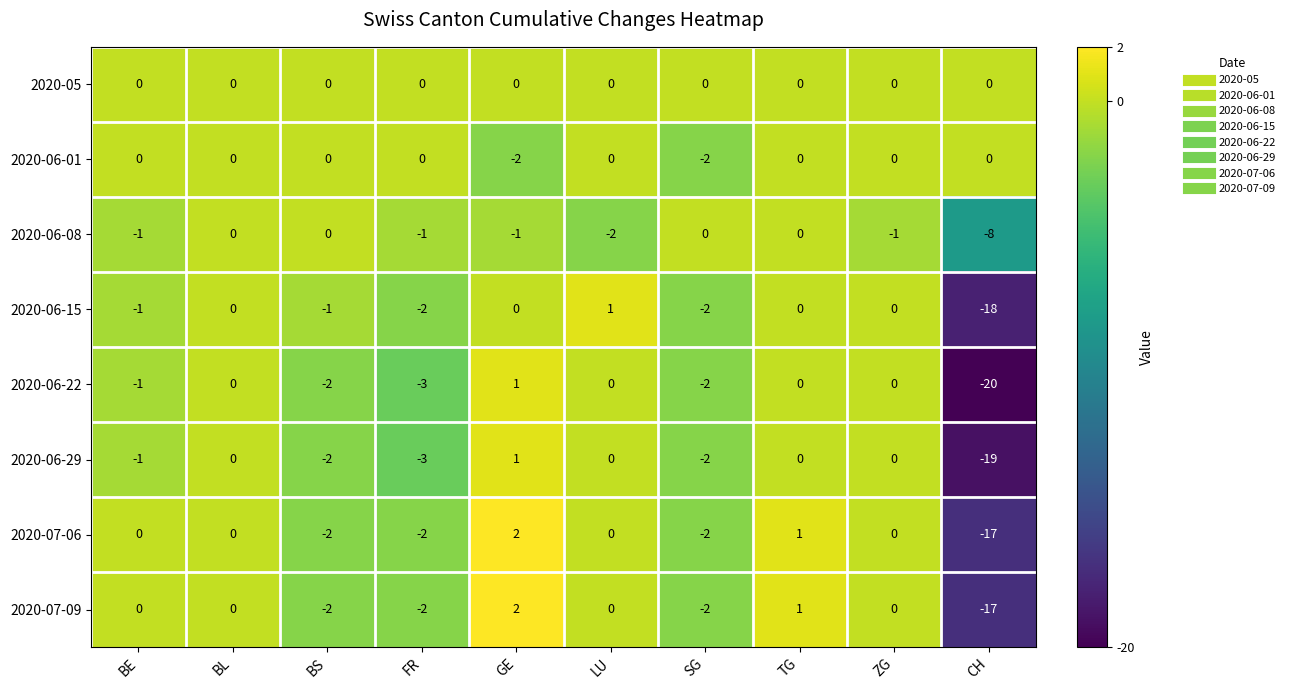

Which series has the largest total across all categories?

2020-05